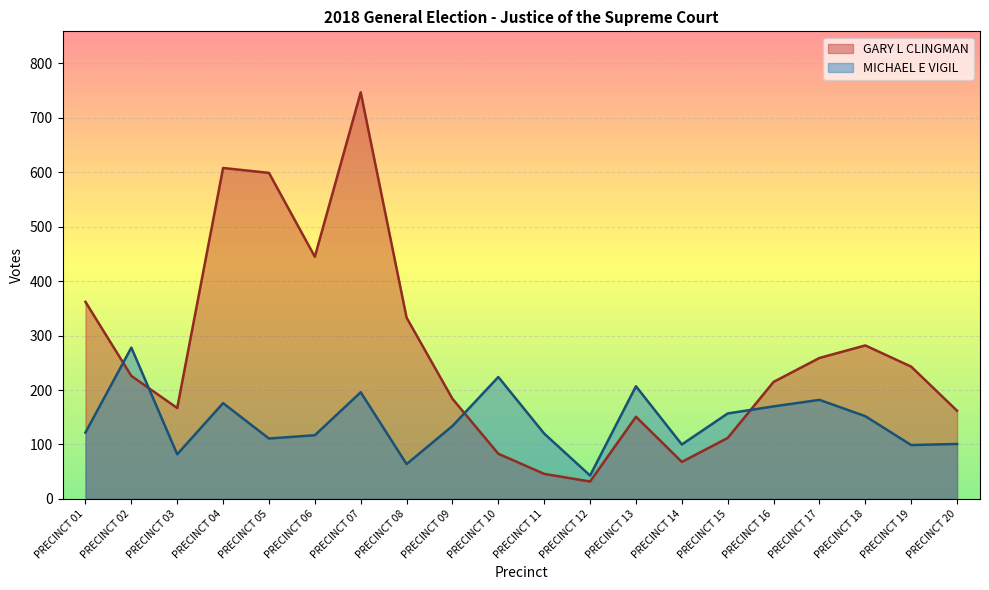

What is the average value of the GARY L CLINGMAN series?

266